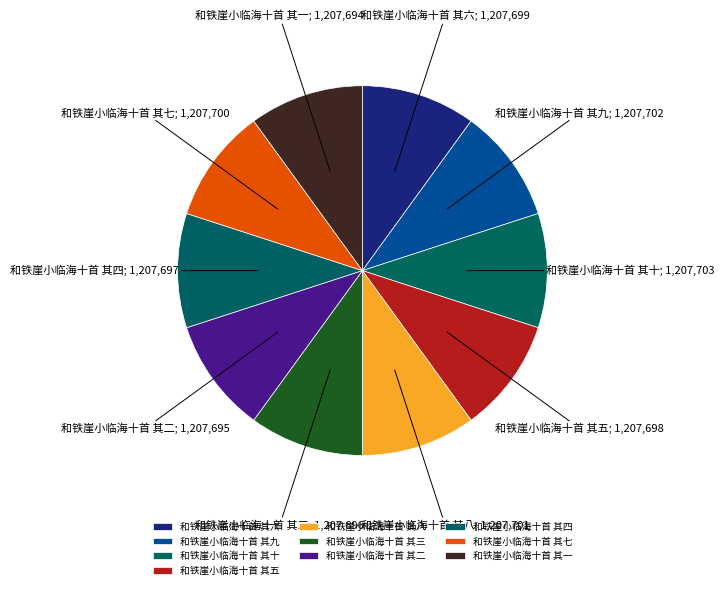

Approximately how many times larger is the value at 和铁崖小临海十首 其九 compared to 和铁崖小临海十首 其七?

1.0